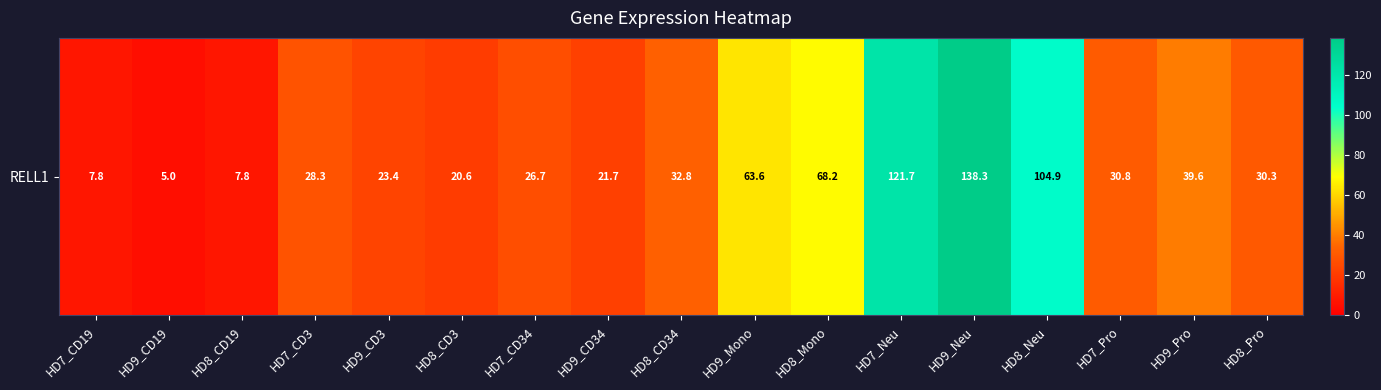

What is the smallest value displayed?

5.0